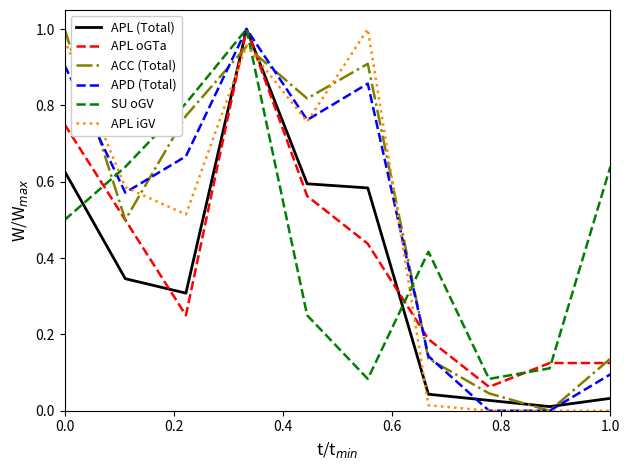

Which series ends up on top after the final intersection of APL iGV and APL oGTa?

APL oGTa